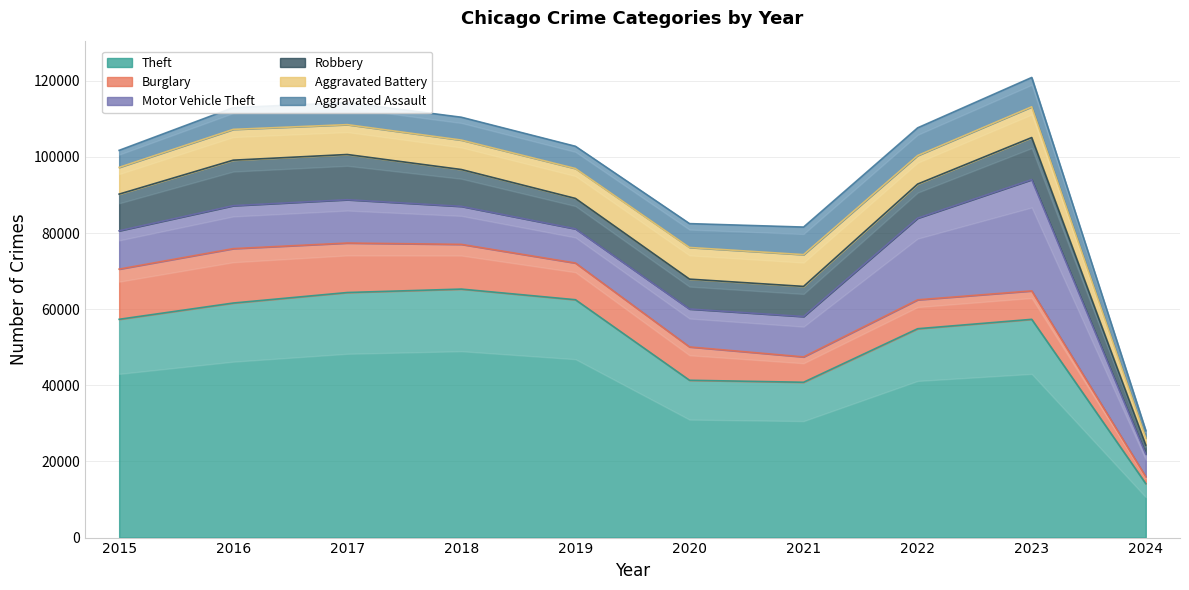

Which series changed the most between 2017 and 2022?

Motor Vehicle Theft